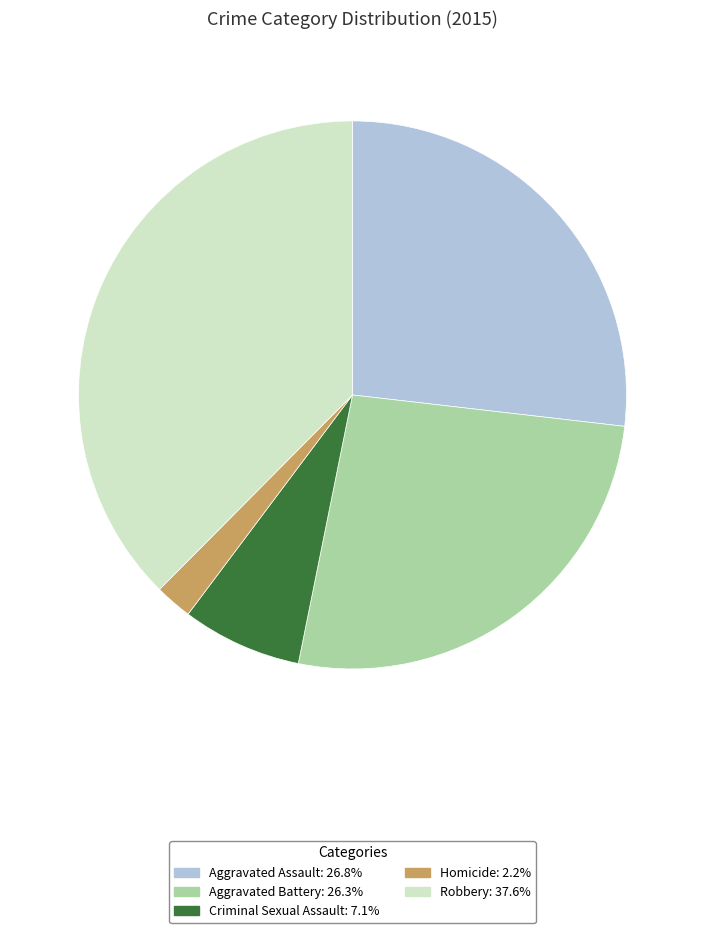

Count the number of slices in the pie.

5